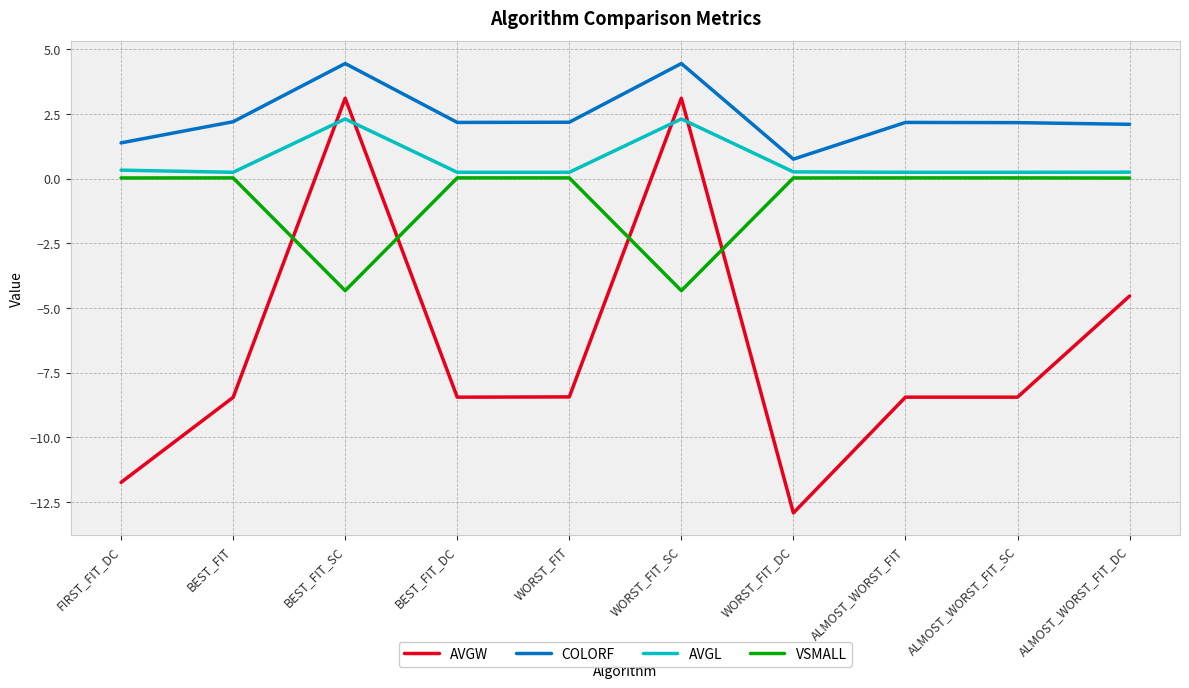

List the series in order of their peak value, highest first.

COLORF, AVGW, AVGL, VSMALL